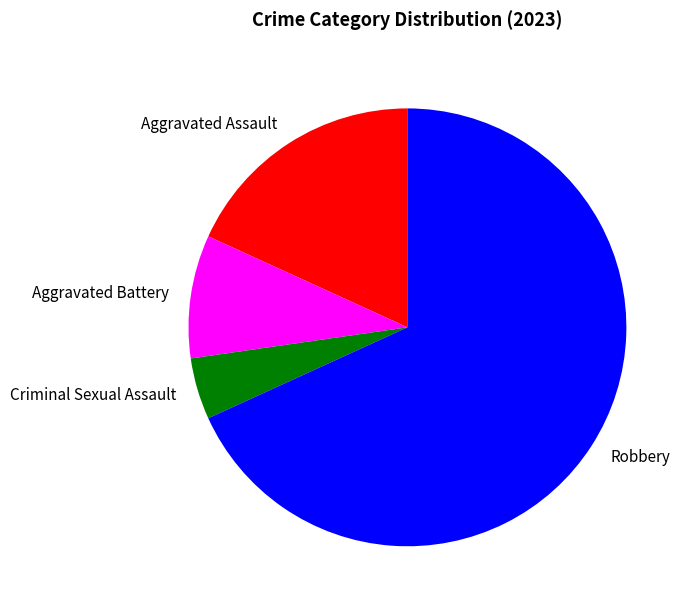

What is the majority slice?

Robbery